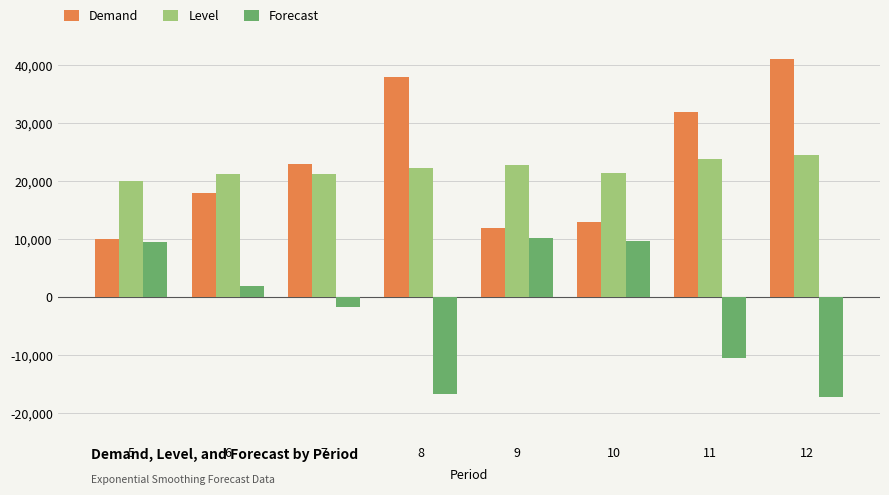

What is the value of the Demand bar at the 1st from the left?

10000